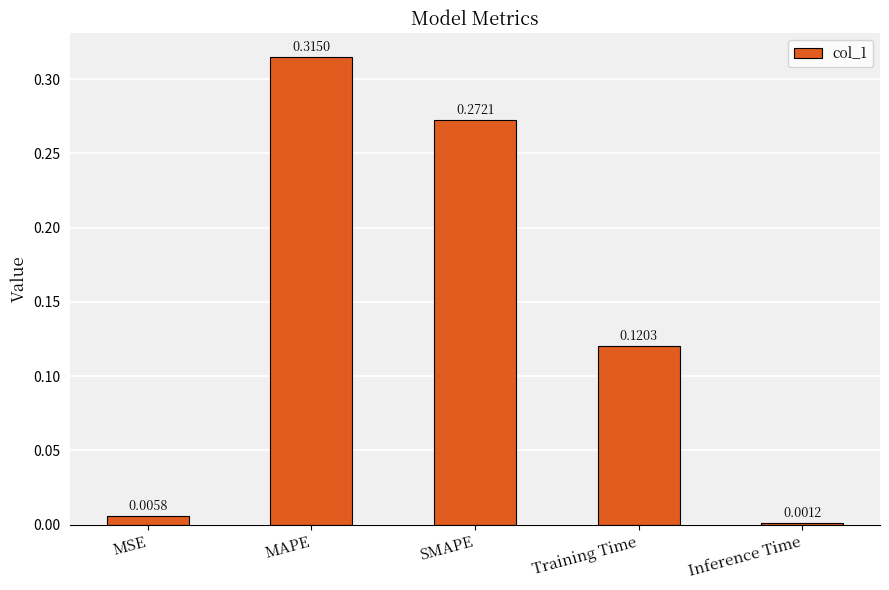

What is the change in value from MAPE to Training Time?

-0.2